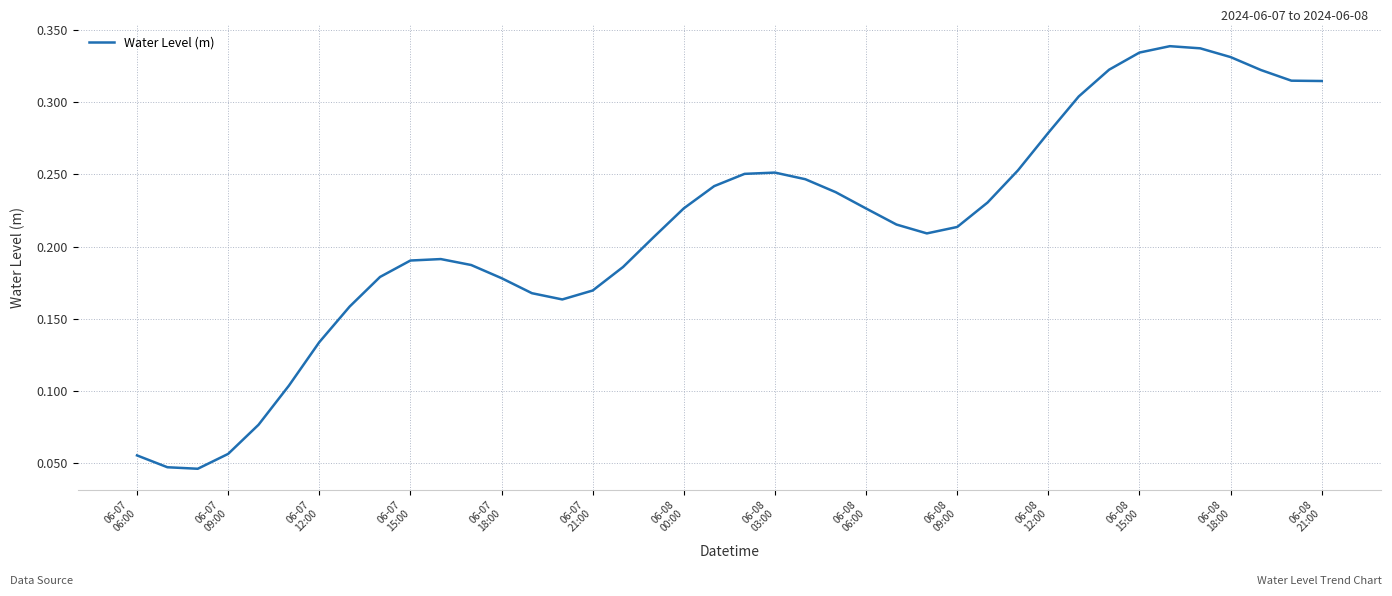

Does the chart have visible grid lines?

Yes